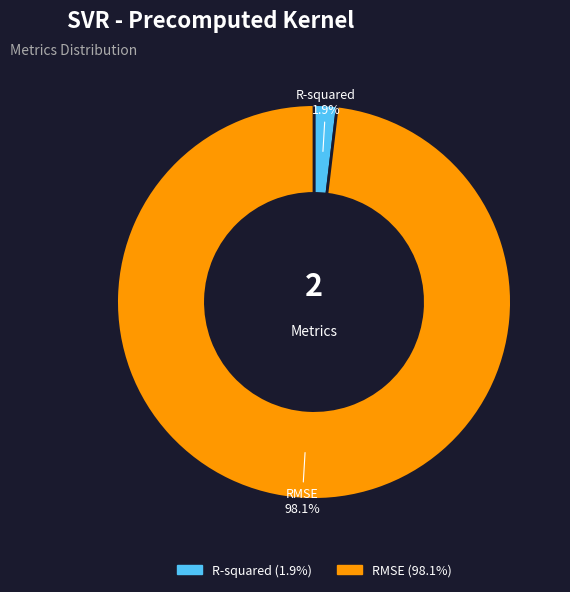

Does RMSE account for over 50% of the chart?

Yes